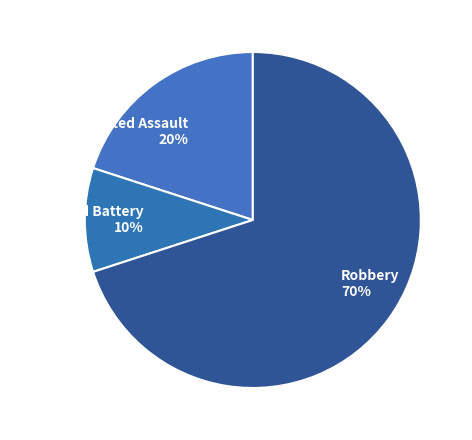

Between Aggravated Assault 20% and Aggravated Battery 10%, which is larger?

Aggravated Assault 20%